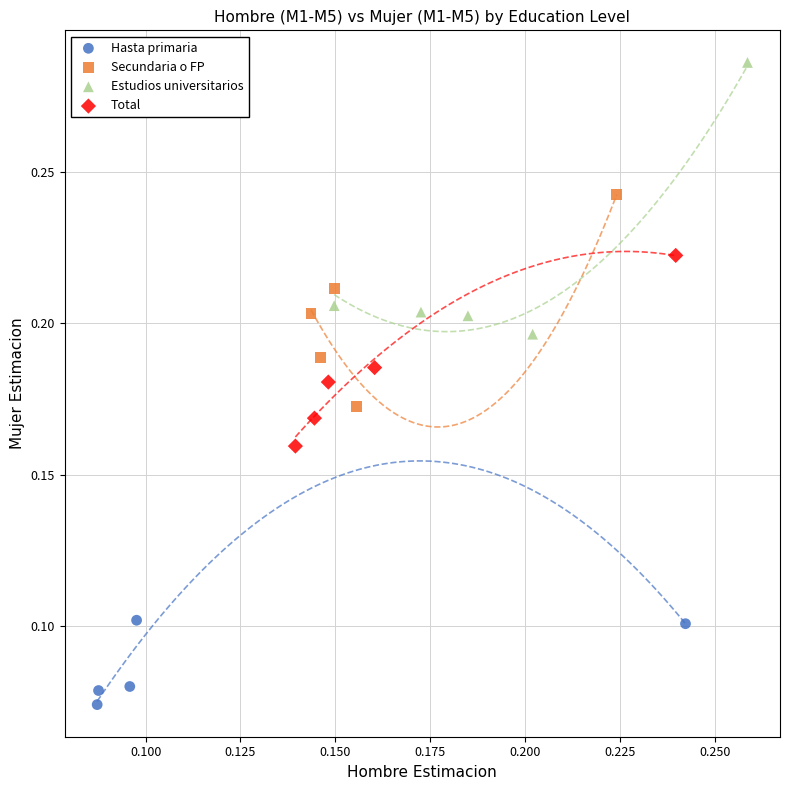

Which series reaches the maximum Y coordinate?

Estudios universitarios